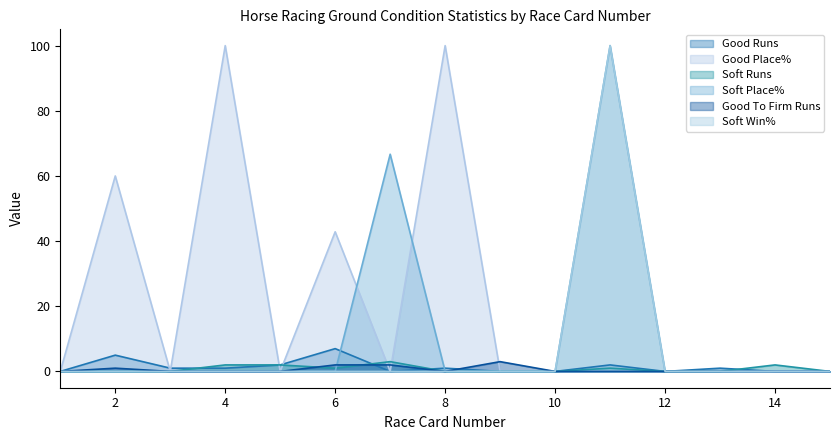

What is the maximum value for Soft Win%?

100.0